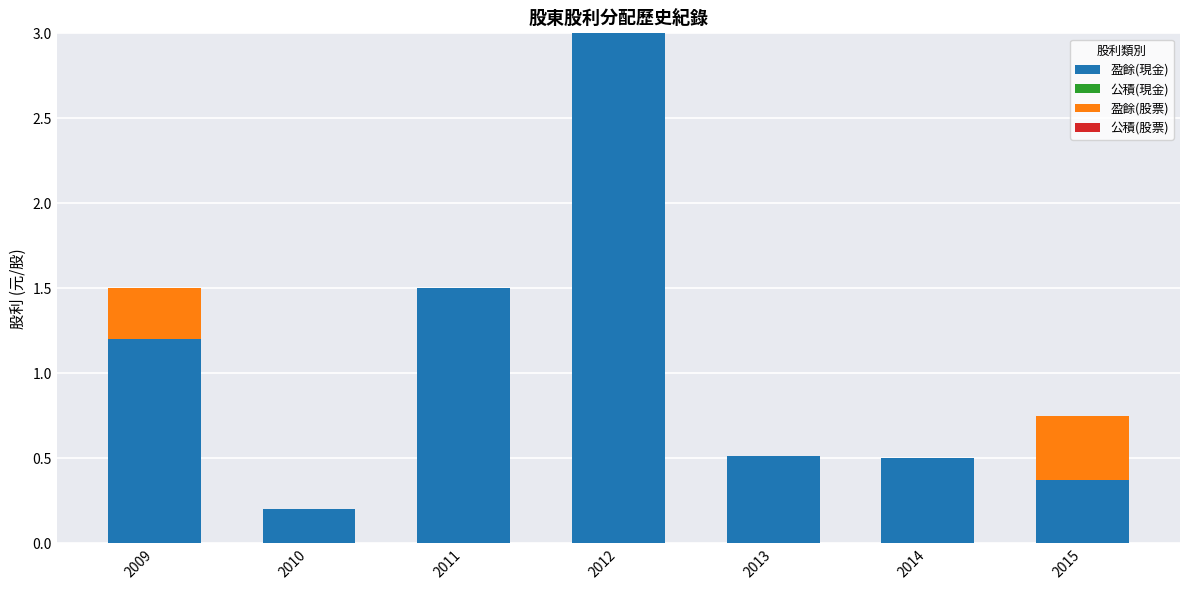

The value of 盈餘(現金) at 2014 is 0.2. True or false?

False